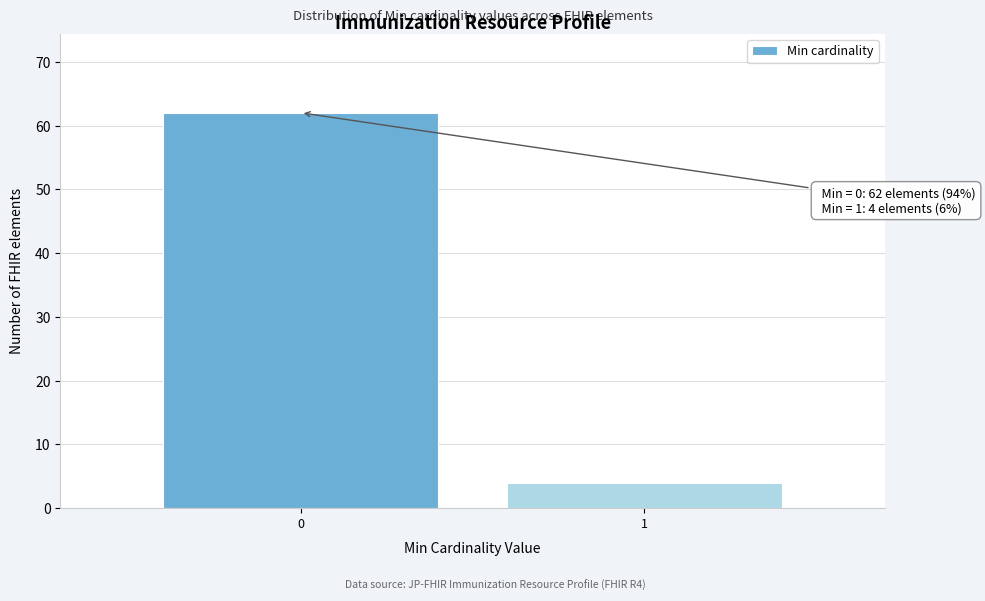

Reading right to left, transcribe all the data shown in this chart.

1=4	0=62